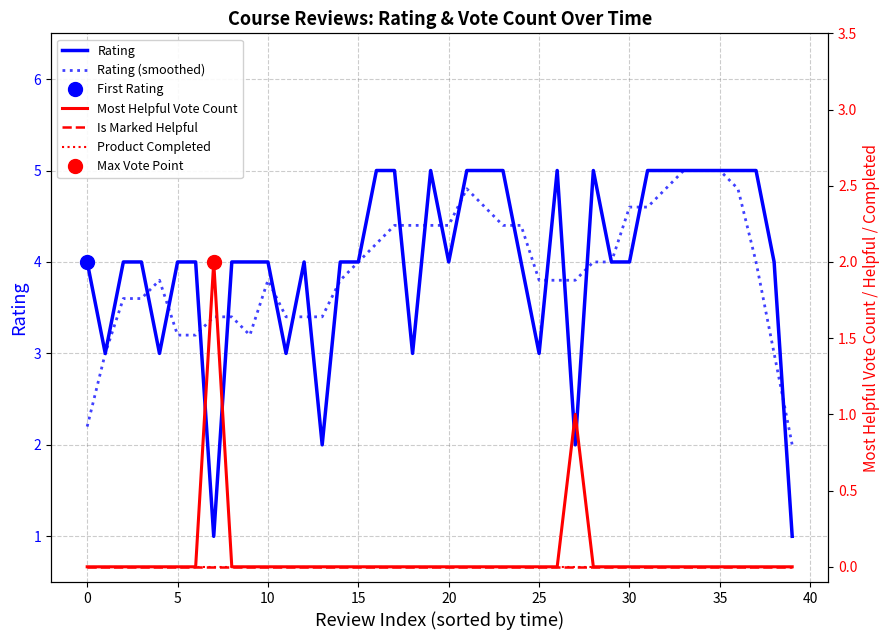

What value does the Rating series have at 19?

5.0